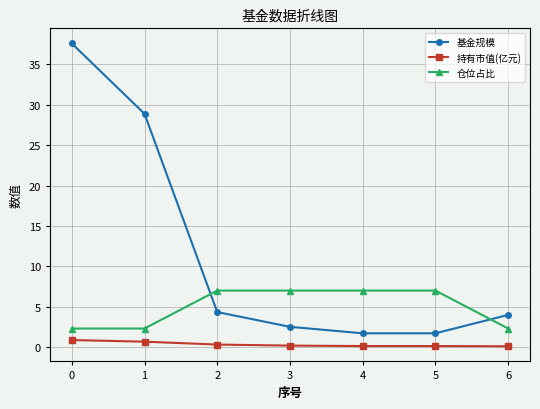

Count the number of categories in the chart.

7